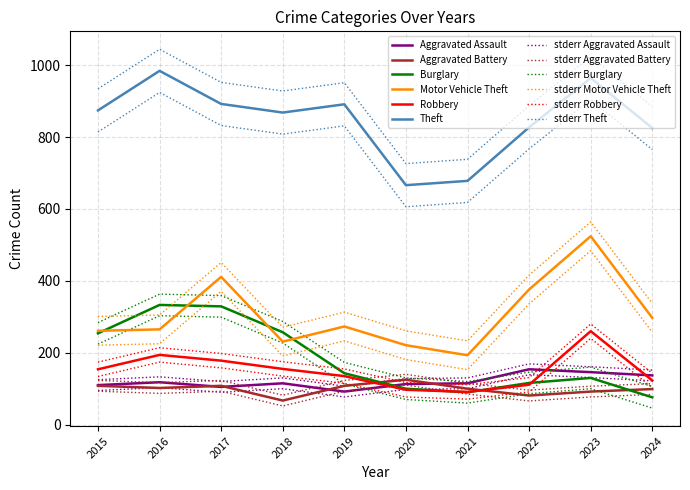

True or false: Theft and Burglary intersect in this chart.

False